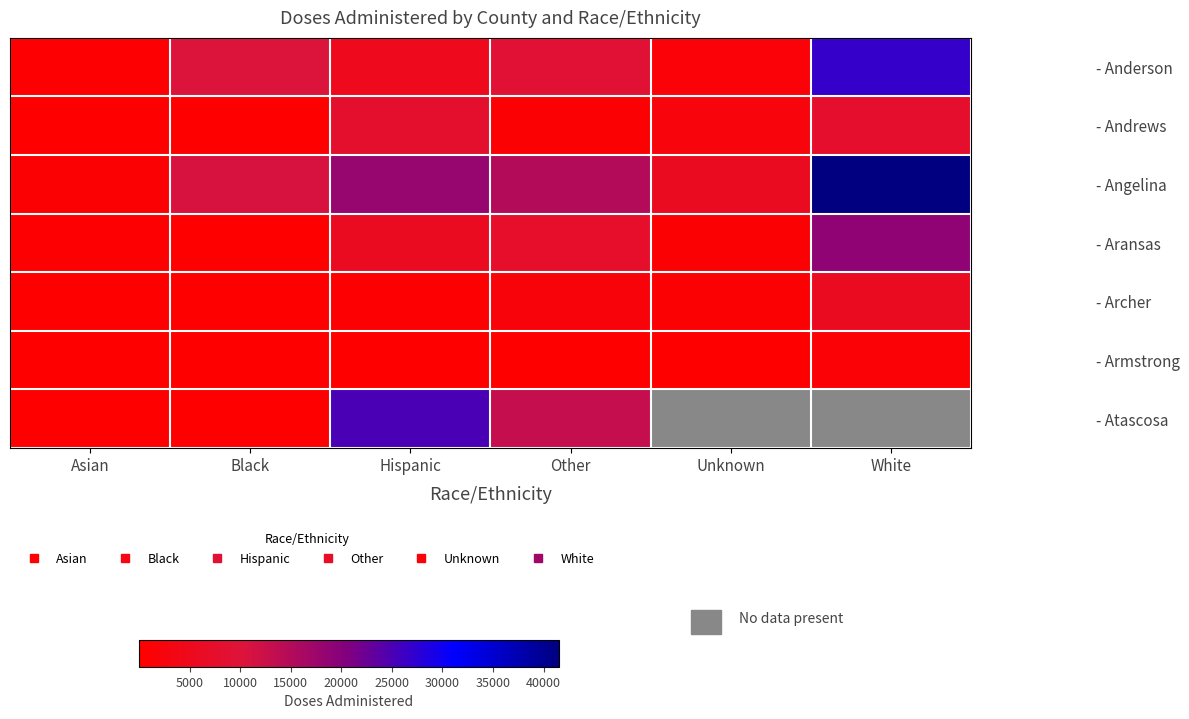

Read the - Anderson value at Unknown.

1407.0